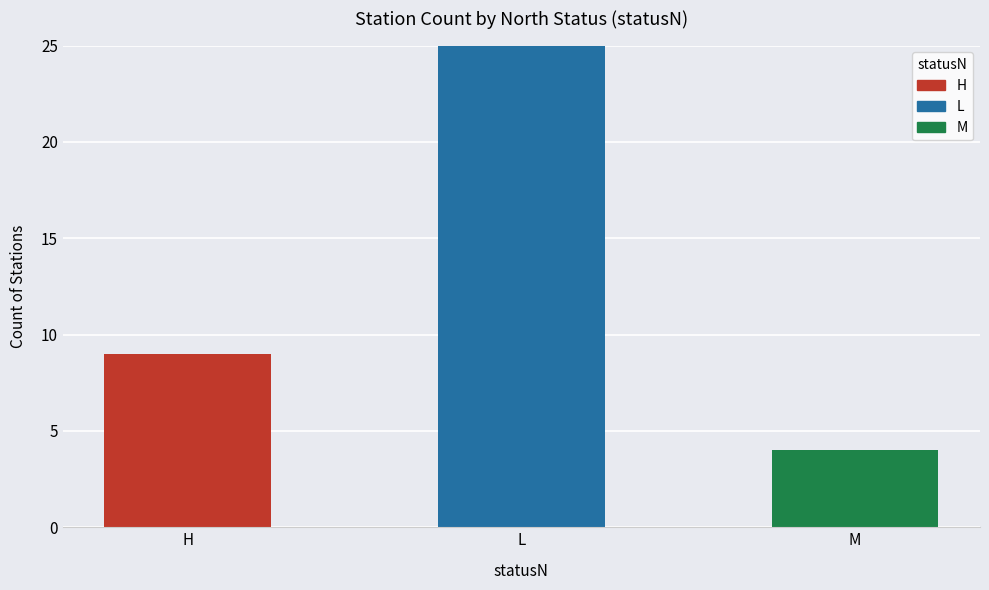

Count the number of values greater than 9.

1